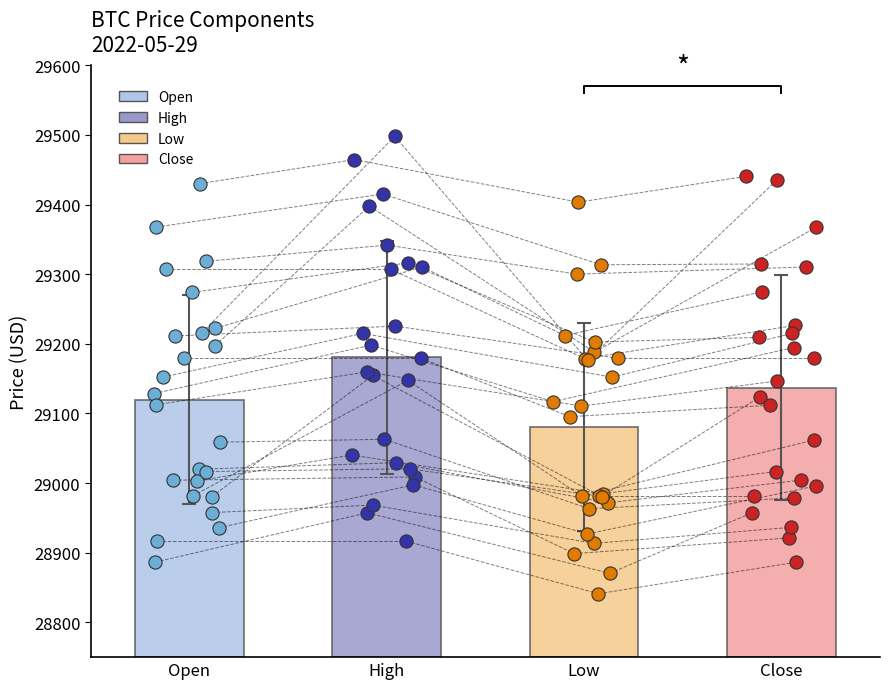

Is the value of High at 8 greater than the value of Open at 20?

Yes